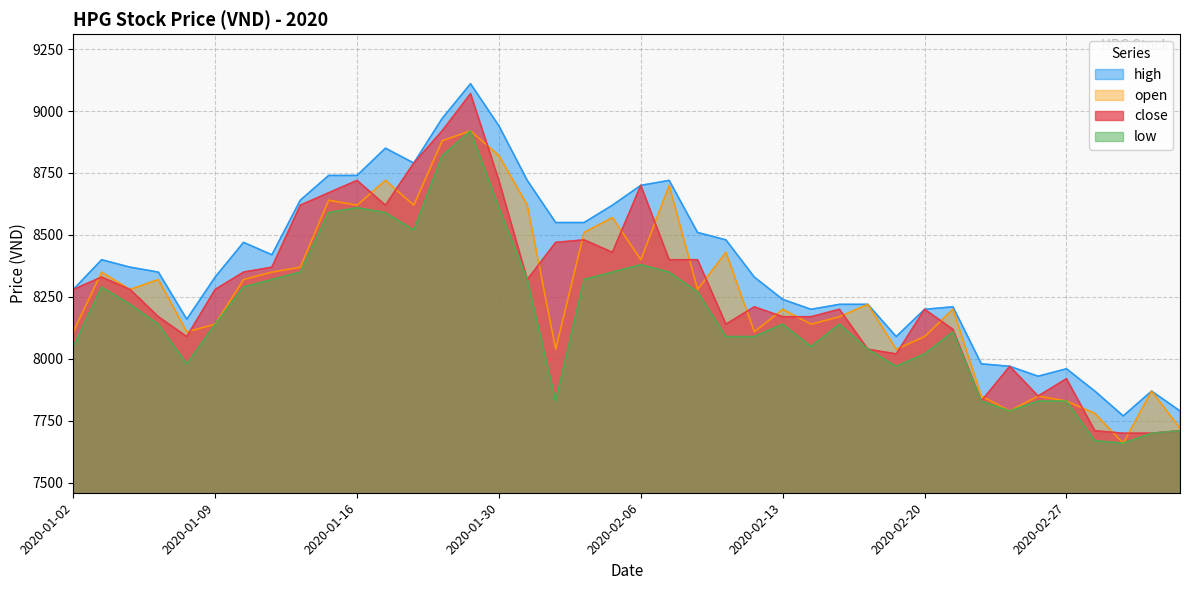

At which label is low closest to 8290?

2020-01-03